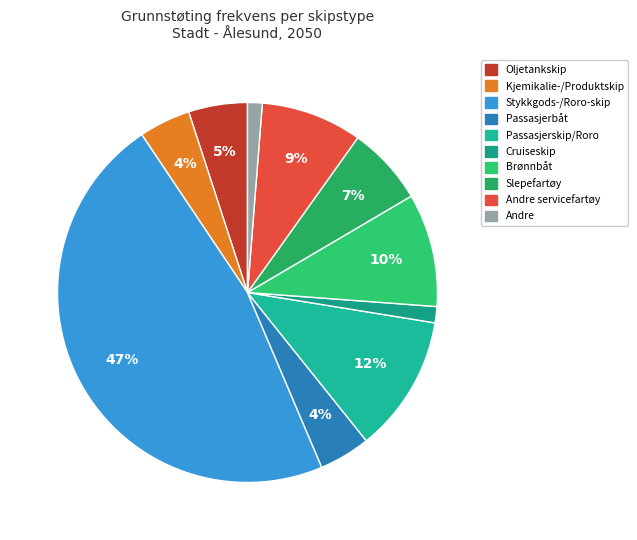

To the nearest percent, what percentage of the pie is Passasjerskip/Roro?

12%